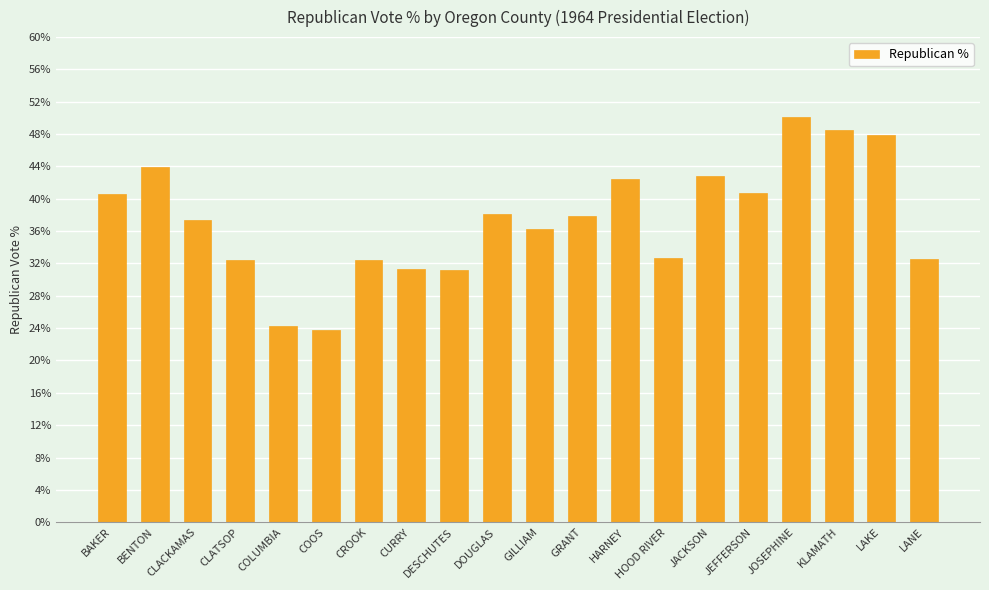

What is the difference between the maximum and second lowest values?

25.9